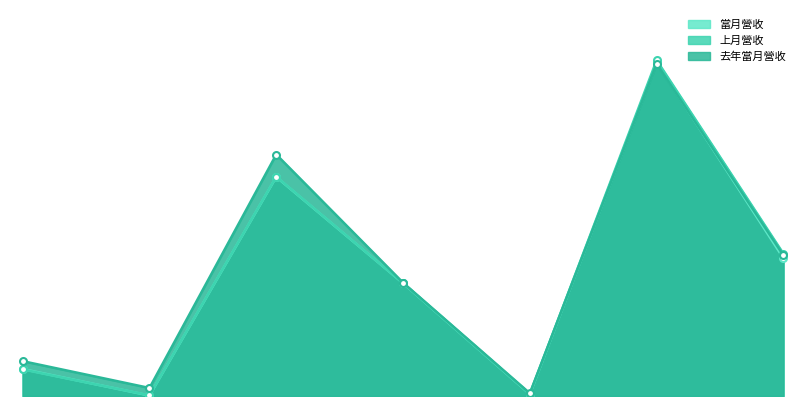

What position from the right is 正隆?

5